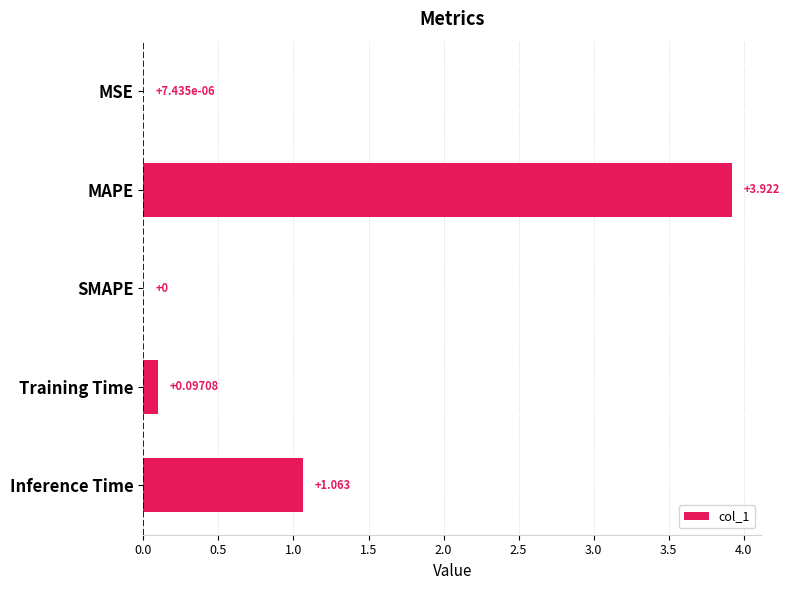

Count the number of values greater than 0.

4